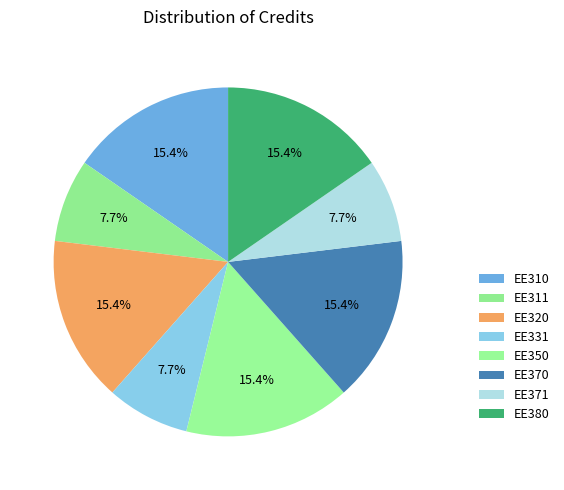

How many slices are in this pie chart?

8